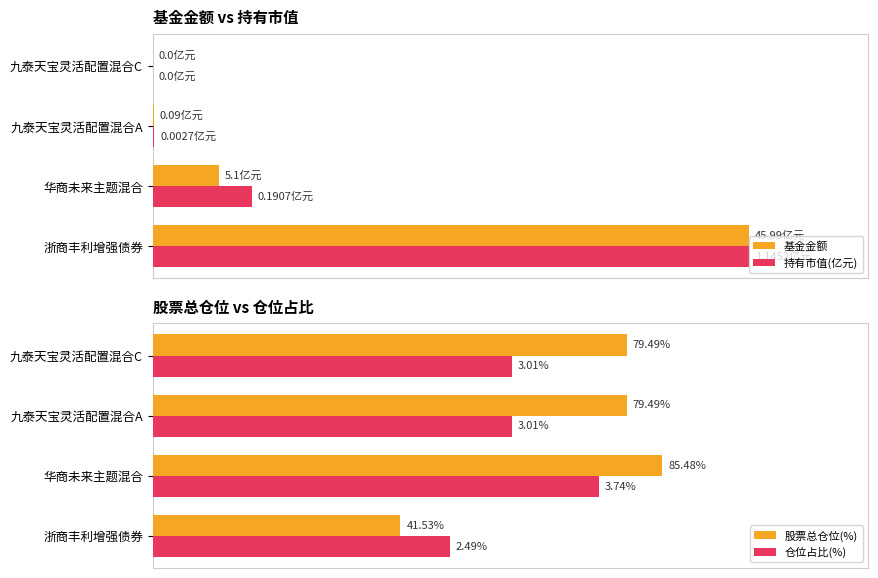

Which category has the highest value in the 仓位占比(%) series?

华商未来主题混合